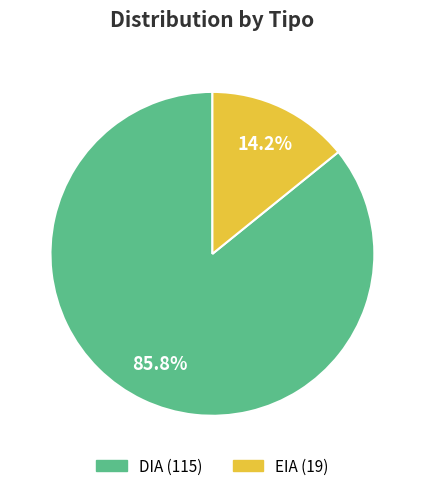

What is the smallest slice in the pie chart?

EIA